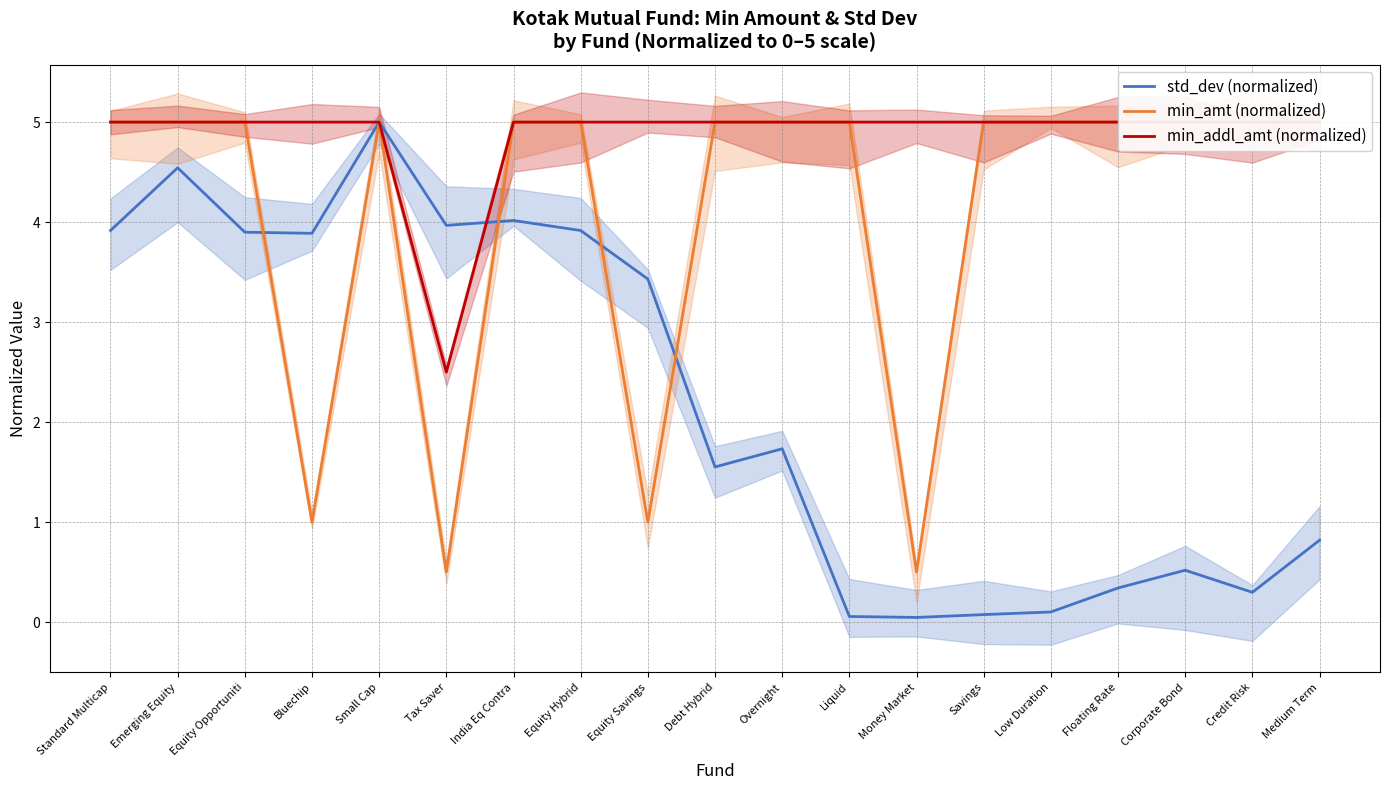

Where do min_amt (normalized) and std_dev (normalized) first cross each other?

Equity Opportuniti and Bluechip